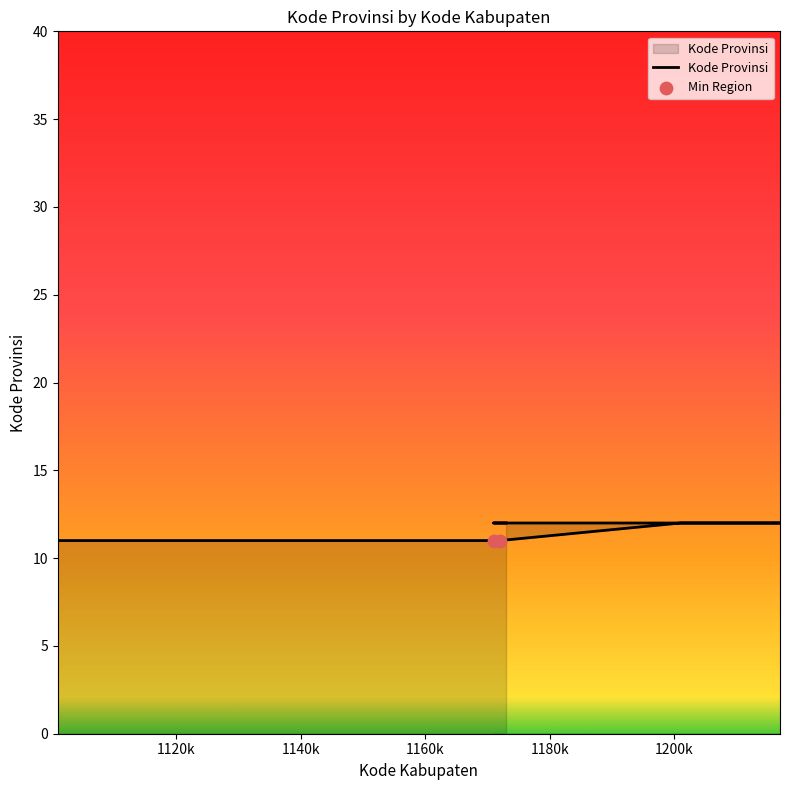

Which has a higher value, 1107 or 1205?

1205